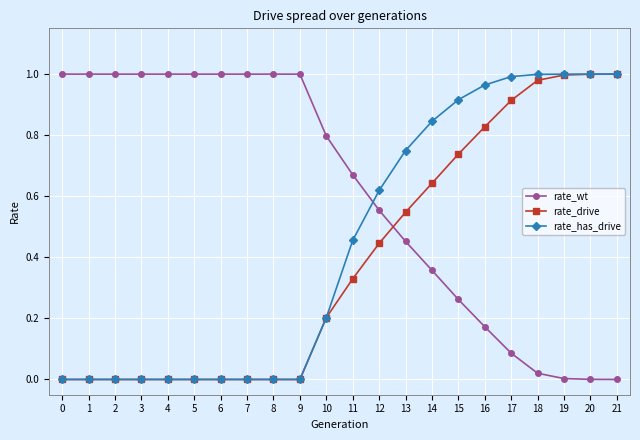

True or false: rate_has_drive has a value of 0.2 at 14.

False